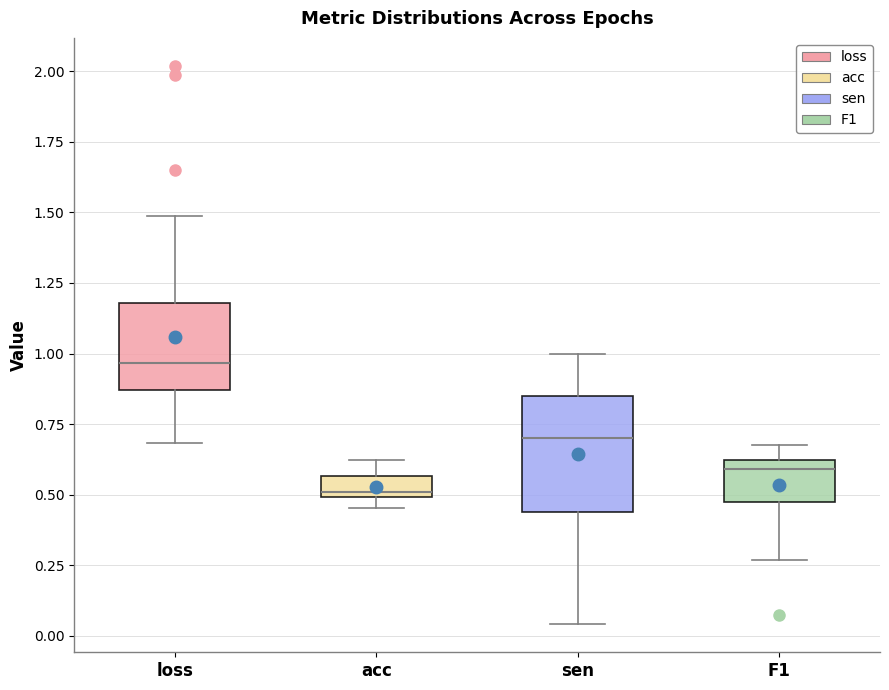

Reading left to right, read every box against the y-axis: the position of its median line, the range the box covers, and the ends of its whiskers. The values are not printed on the chart, so give them approximately, as read against the axis.

loss: median 0.95, box 0.85 to 1.20, whiskers 0.70 to 1.50
acc: median 0.50 (just above the box's lower edge), box 0.50 to 0.55, whiskers 0.45 to 0.60
sen: median 0.70, box 0.45 to 0.85, whiskers 0.05 to 1.00
F1: median 0.60 (just below the box's upper edge), box 0.45 to 0.60, whiskers 0.25 to 0.70